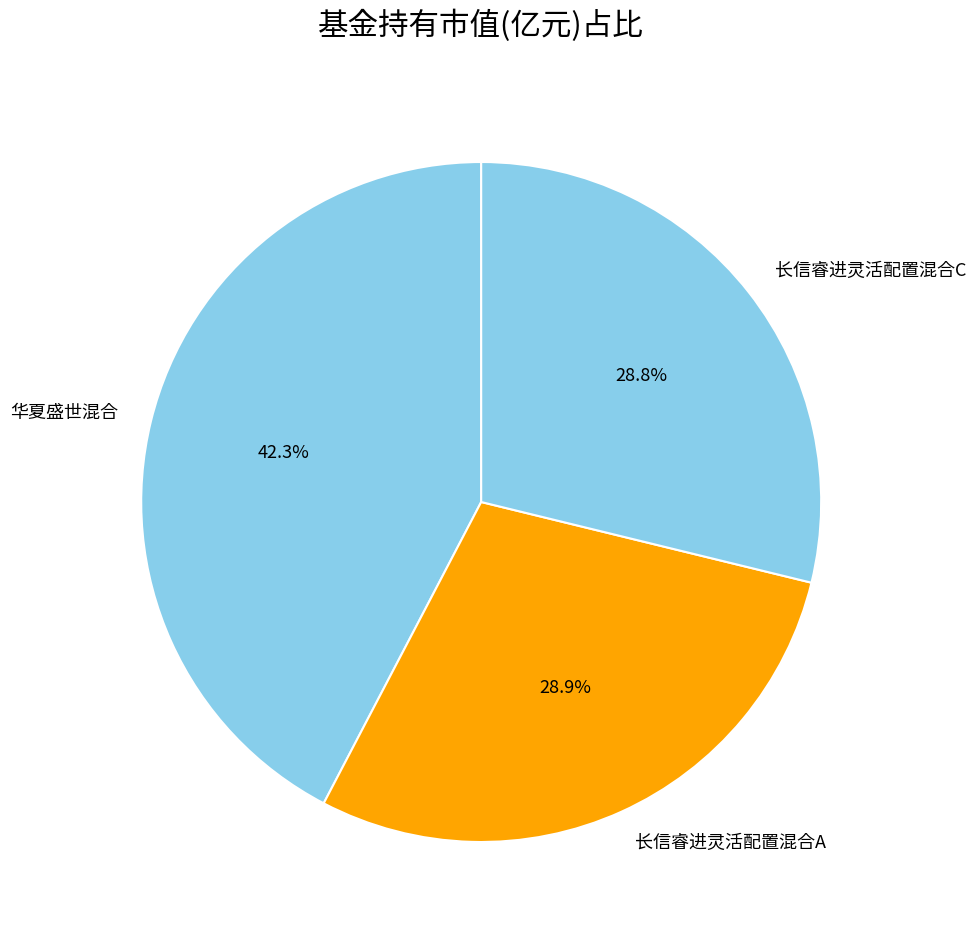

To the nearest percent, what percentage of the pie is 长信睿进灵活配置混合C?

29%